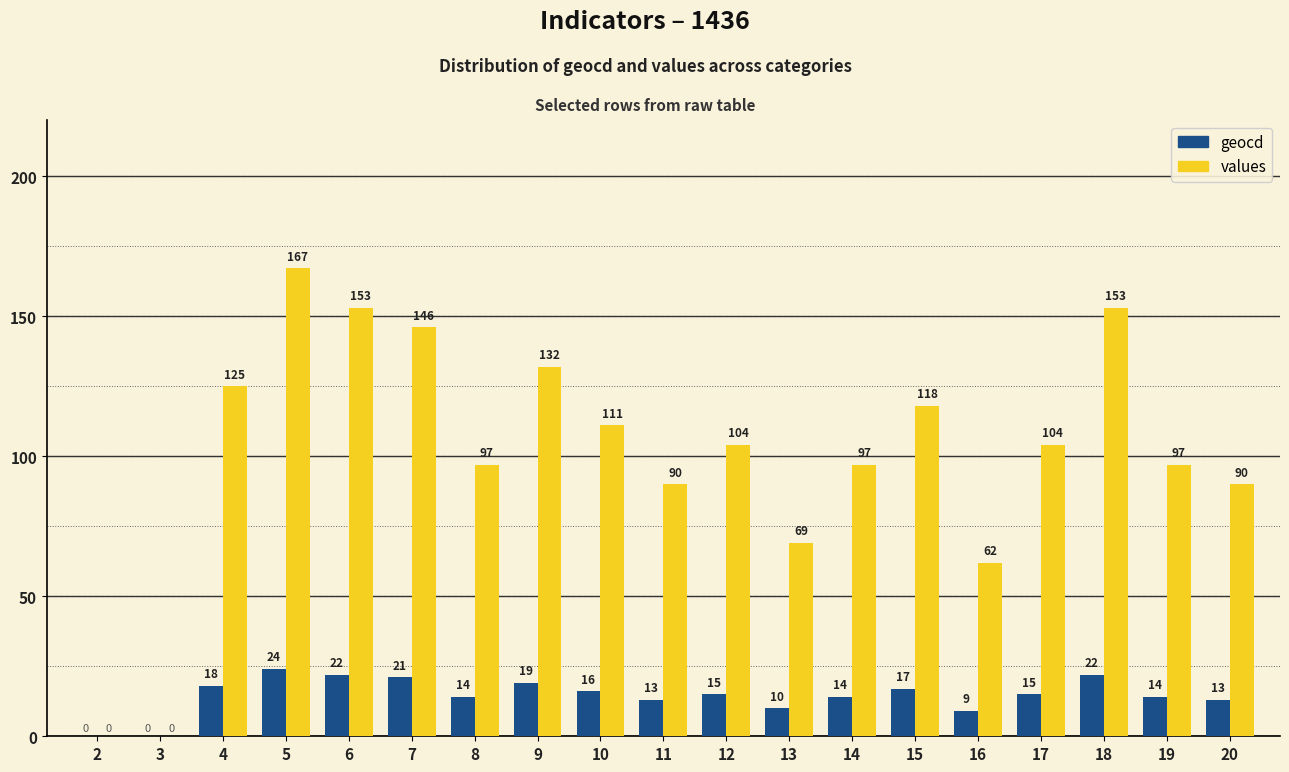

How many values in values are above zero?

17